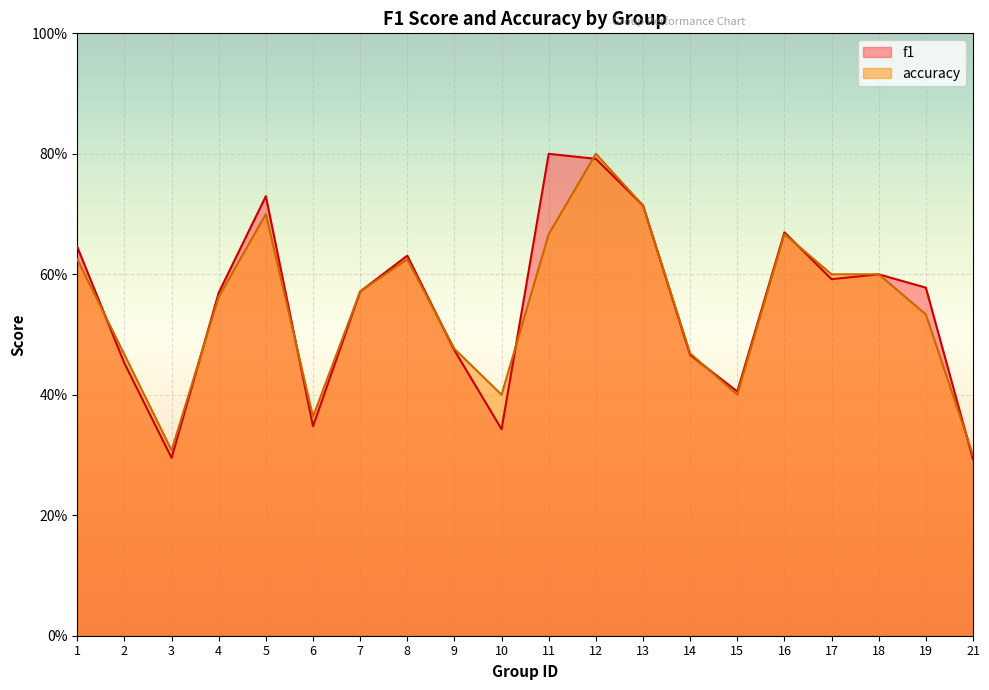

Read the f1 value at 5.

0.7